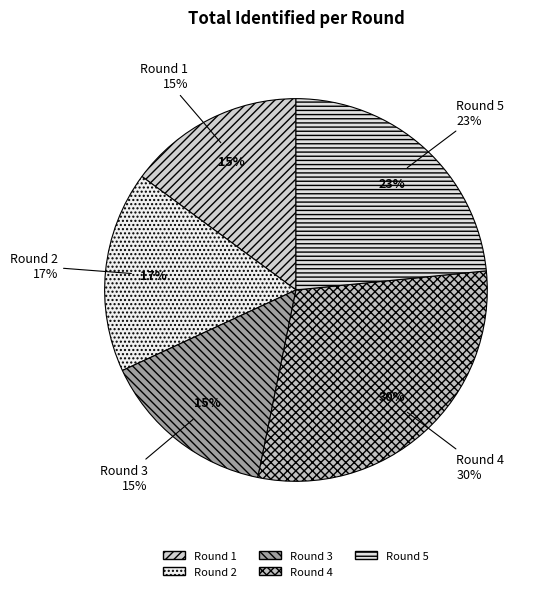

What is the largest slice in the pie chart?

Round 4